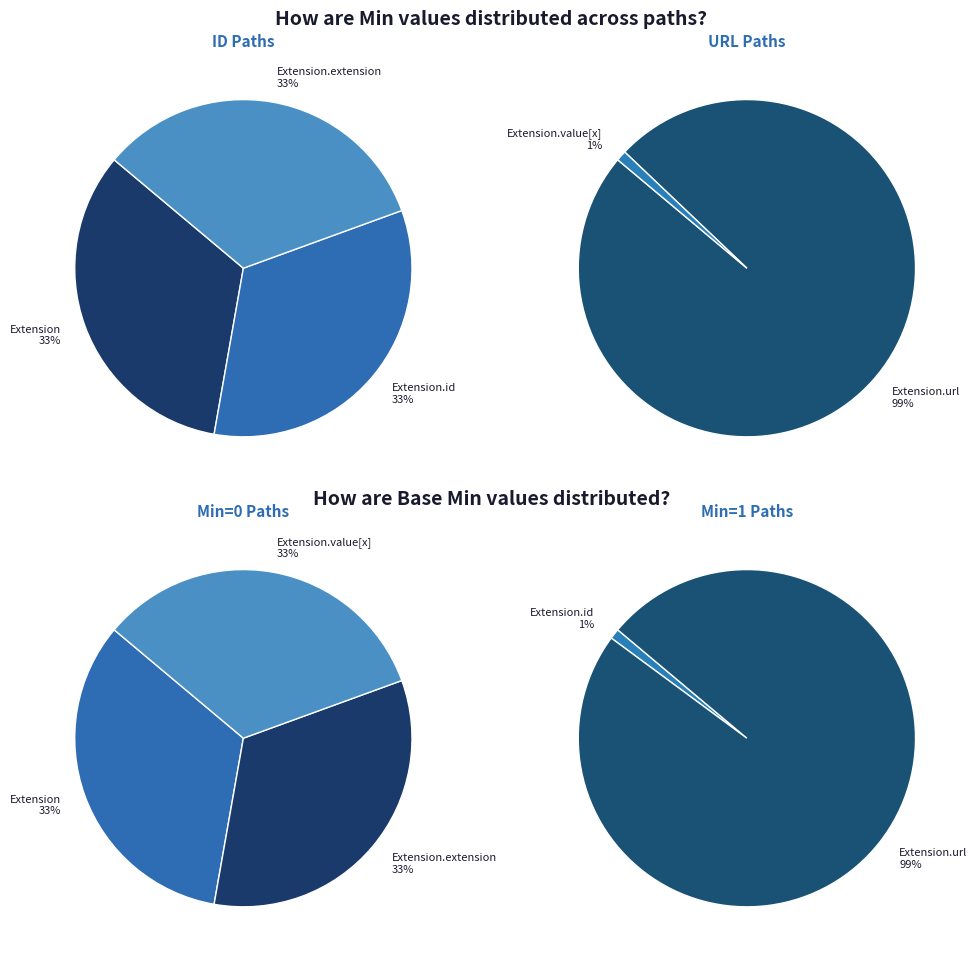

Which category has the biggest portion of the pie?

Extension.url